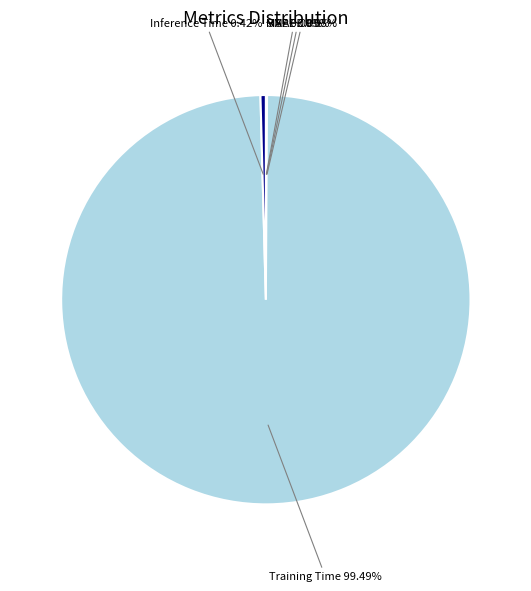

Which slice is the largest?

Training Time